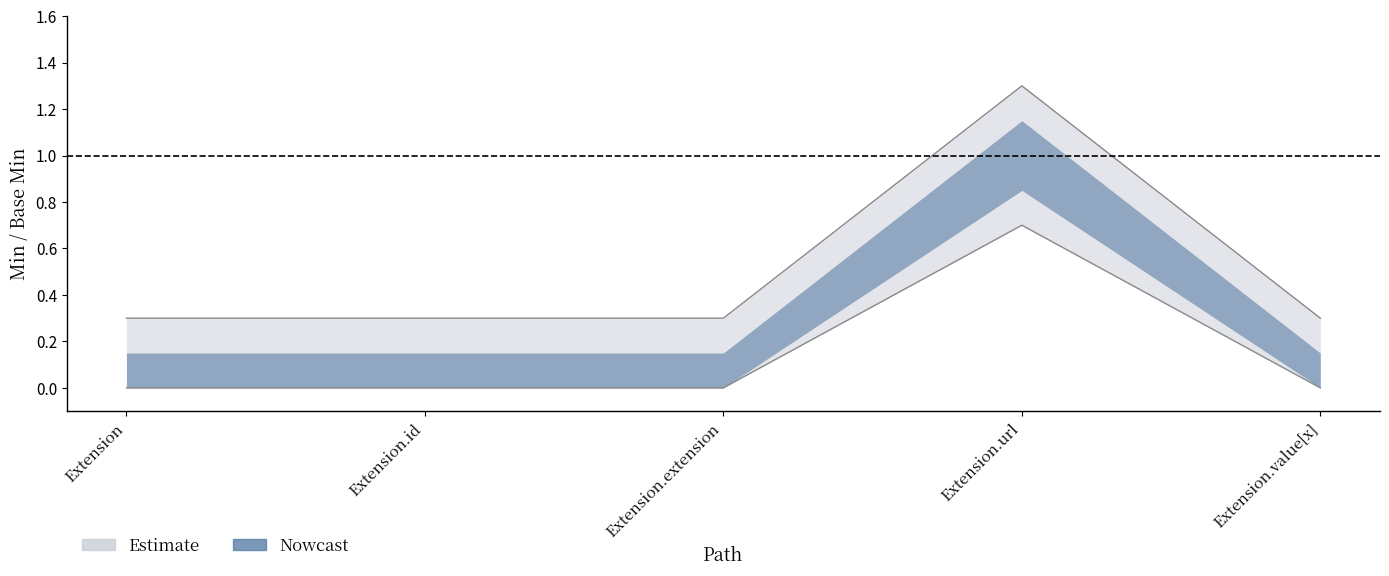

Where is Min nearest to the value 0?

Extension